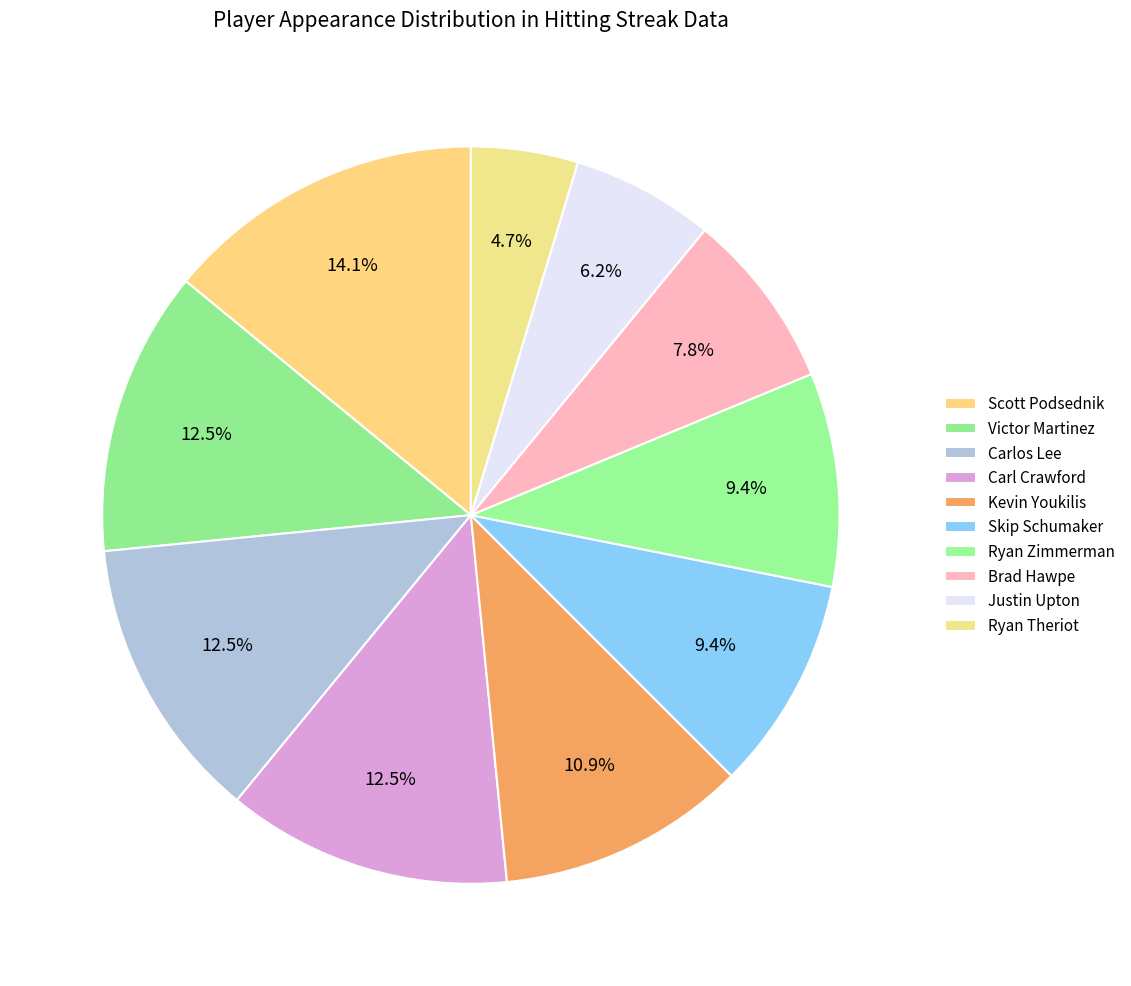

What is the change in value from Kevin Youkilis to Ryan Zimmerman?

-1